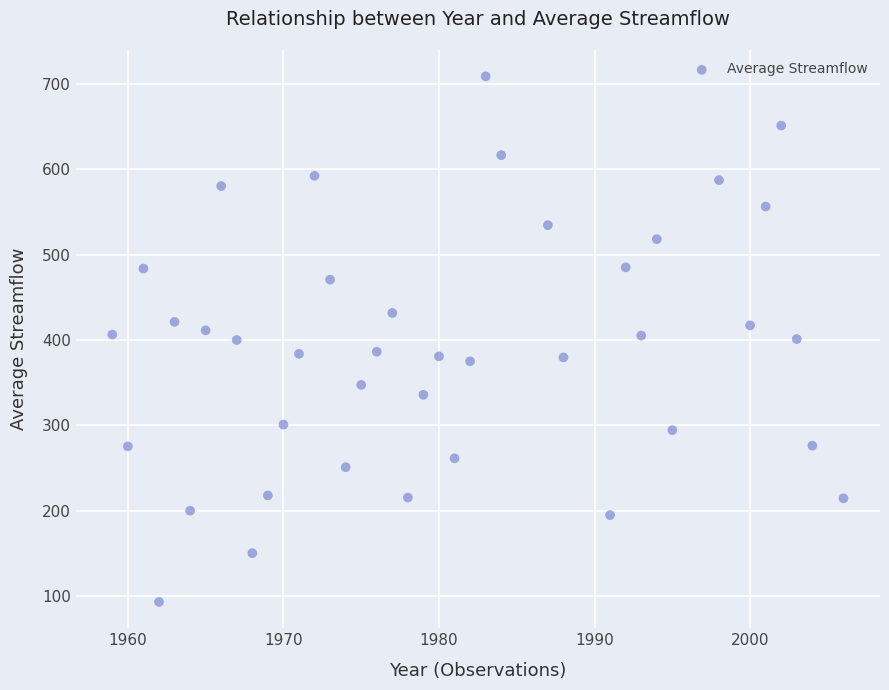

What is the range of Y values (max minus min)?

615.7